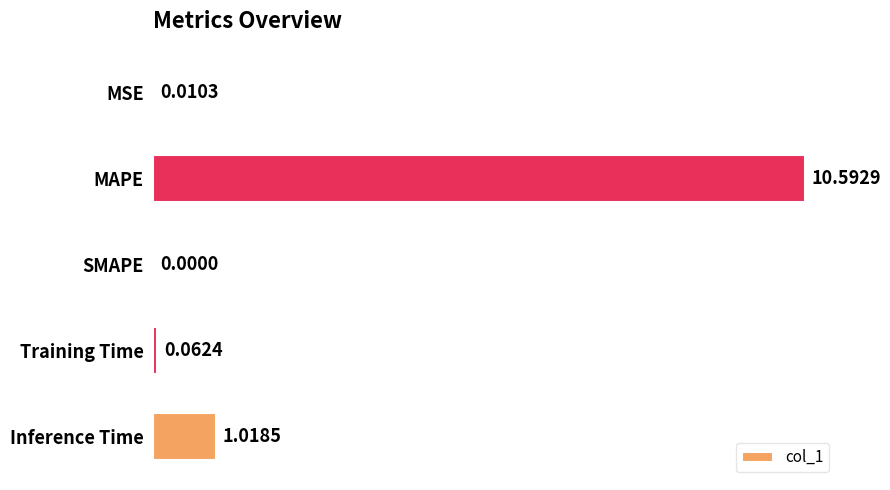

Which category has the highest value across all series?

MAPE